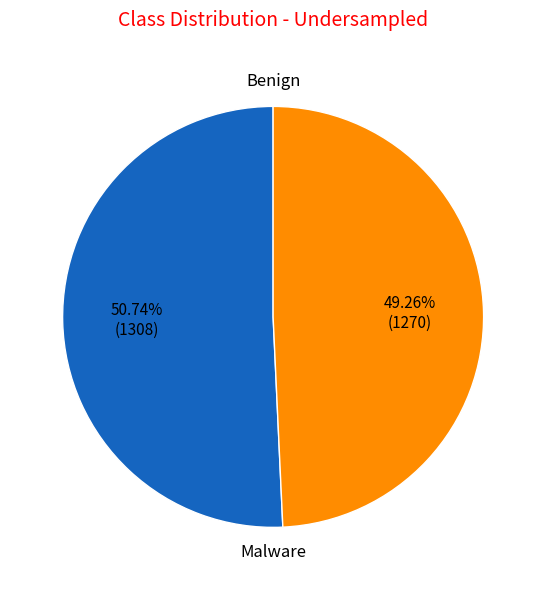

Is there a majority slice in this chart?

Yes